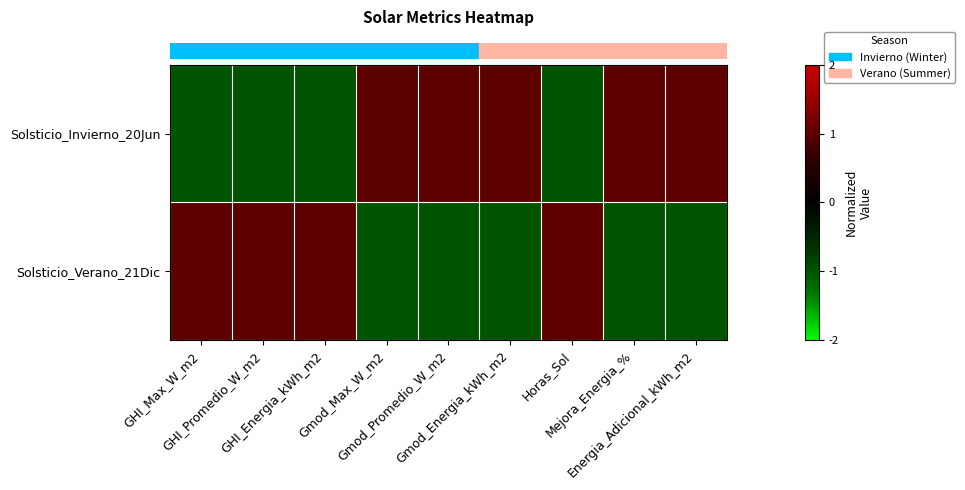

Reading left to right, transcribe all the data shown in this chart.

row_0: GHI_Max_W_m2=-1.0	GHI_Promedio_W_m2=-1.0	GHI_Energia_kWh_m2=-1.0	Gmod_Max_W_m2=1.0	Gmod_Promedio_W_m2=1.0	Gmod_Energia_kWh_m2=1.0	Horas_Sol=-1.0	Mejora_Energia_%=1.0	Energia_Adicional_kWh_m2=1.0
row_1: GHI_Max_W_m2=1.0	GHI_Promedio_W_m2=1.0	GHI_Energia_kWh_m2=1.0	Gmod_Max_W_m2=-1.0	Gmod_Promedio_W_m2=-1.0	Gmod_Energia_kWh_m2=-1.0	Horas_Sol=1.0	Mejora_Energia_%=-1.0	Energia_Adicional_kWh_m2=-1.0